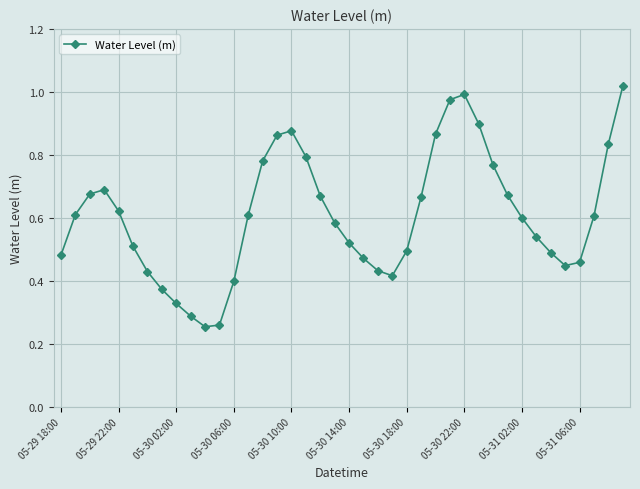

How many interior local peaks (higher than both neighbors) does the data have?

3